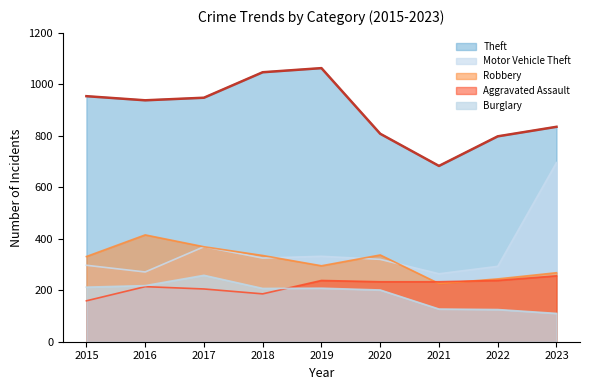

Reading left to right, what are all the values shown in this chart?

Theft: 2015=954	2016=938	2017=948	2018=1047	2019=1063	2020=808	2021=683	2022=798	2023=835
Motor Vehicle Theft: 2015=297	2016=271	2017=369	2018=325	2019=332	2020=320	2021=264	2022=293	2023=696
Robbery: 2015=331	2016=415	2017=369	2018=335	2019=295	2020=337	2021=226	2022=244	2023=268
Aggravated Assault: 2015=159	2016=214	2017=205	2018=186	2019=238	2020=233	2021=233	2022=238	2023=256
Burglary: 2015=212	2016=218	2017=258	2018=207	2019=208	2020=201	2021=127	2022=125	2023=110